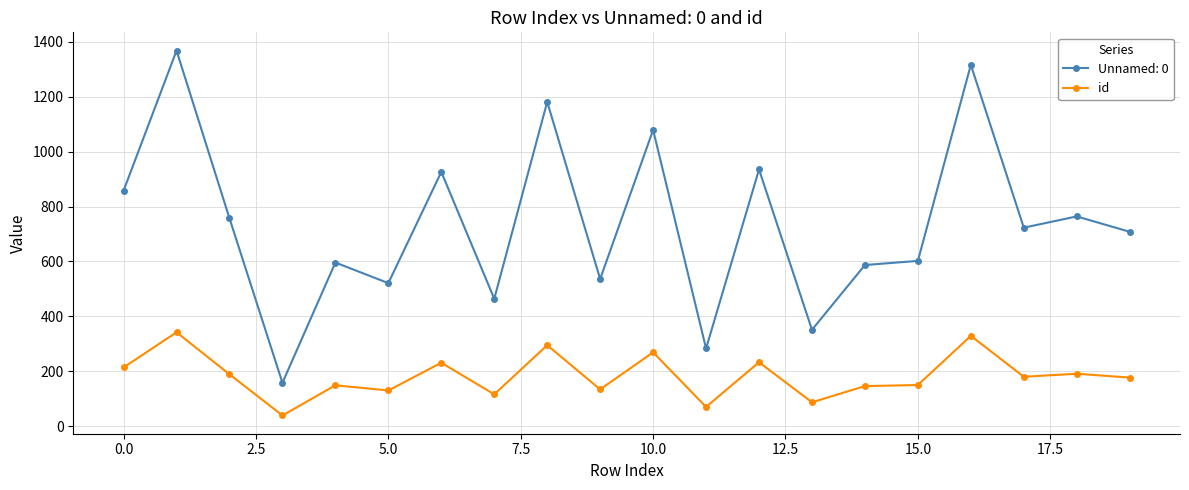

Rank the series by their average value, from lowest to highest.

id, Unnamed: 0